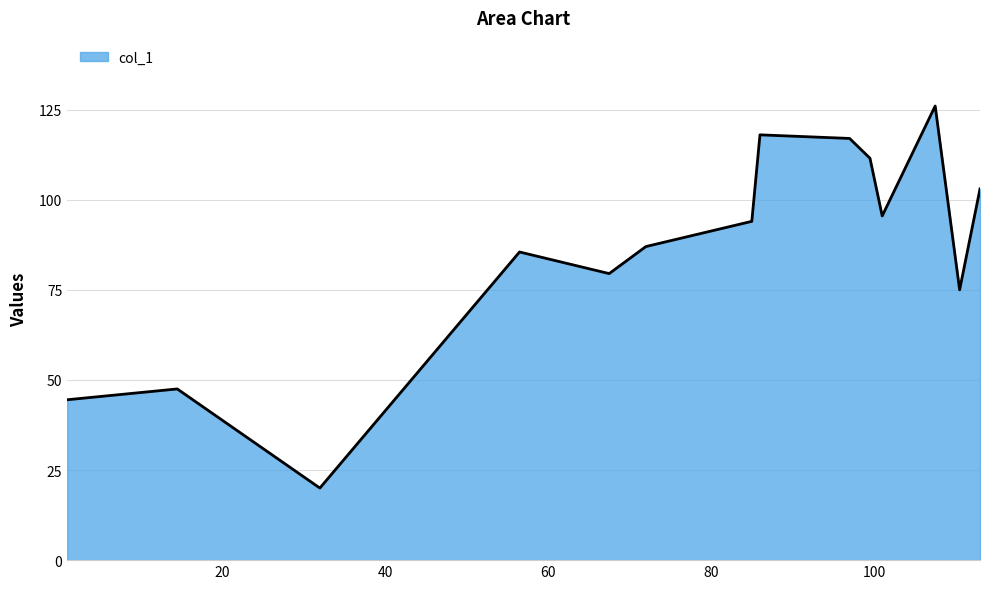

What is the greatest value displayed?

126.0